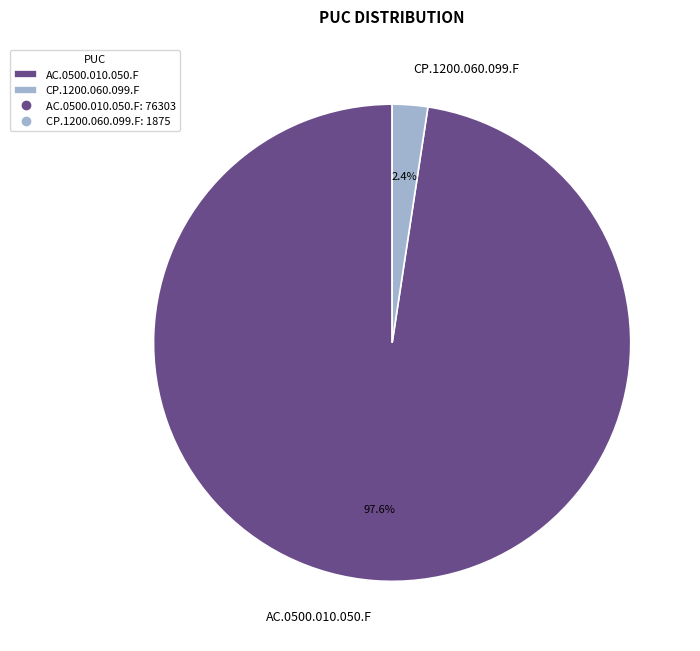

Is AC.0500.010.050.F the majority of the pie?

Yes